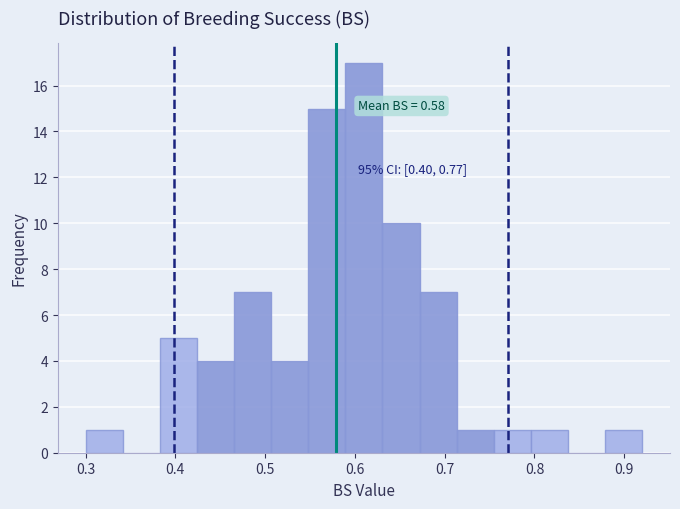

Which range on the x-axis has the tallest bar?

0.59 to 0.63